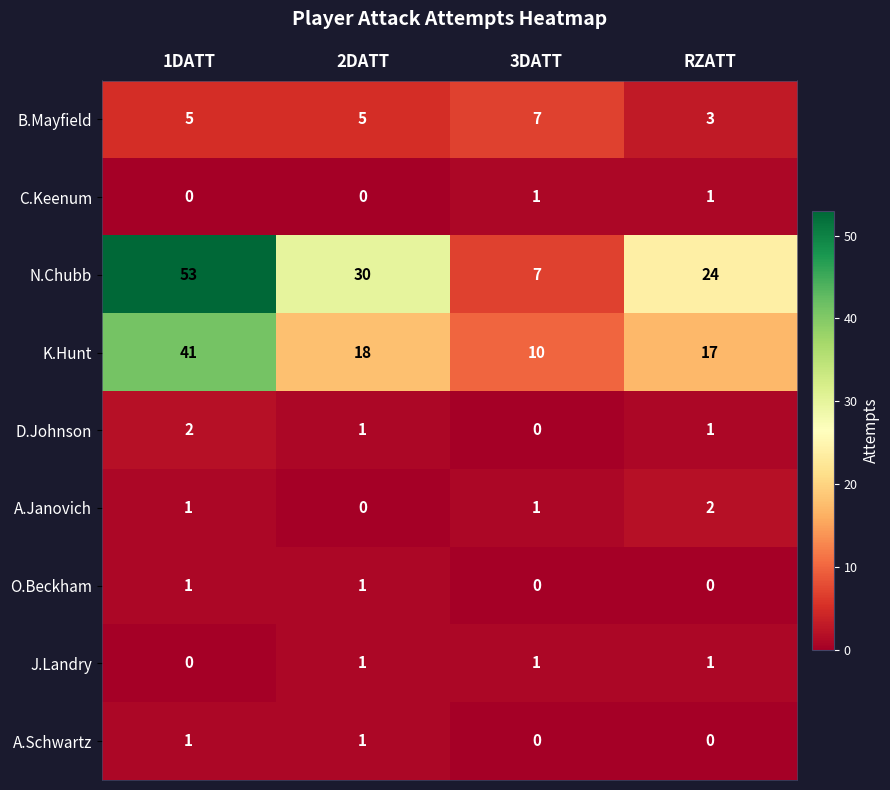

List the labels in order of N.Chubb value, largest first.

1DATT, 2DATT, RZATT, 3DATT